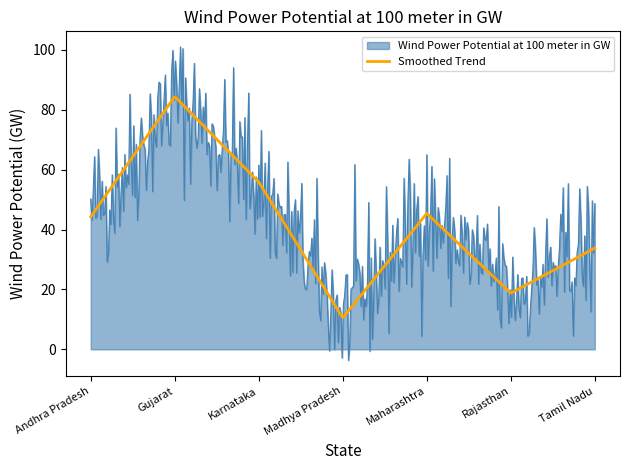

What is the maximum value for Wind Power Potential at 100 meter in GW?

101.0